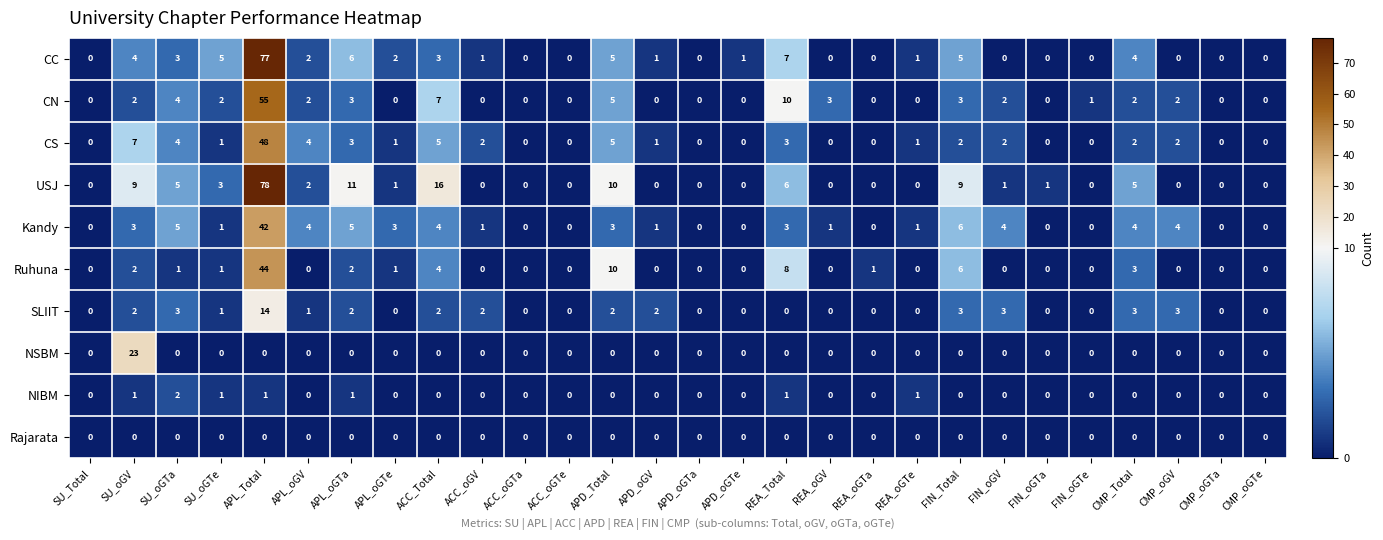

Which series has the widest spread of values?

USJ